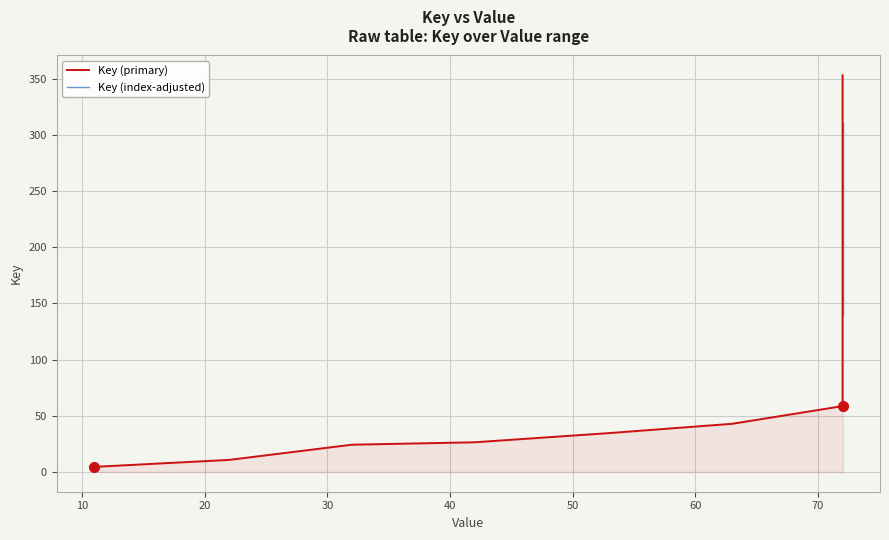

List the labels in order of value, largest first.

72, 72, 72, 72, 72, 72, 72, 72, 72, 72, 72, 72, 72, 72, 72, 72, 72, 72, 72, 72, 72, 72, 72, 72, 72, 72, 72, 72, 72, 72, 72, 72, 72, 72, 63, 53, 42, 32, 22, 11